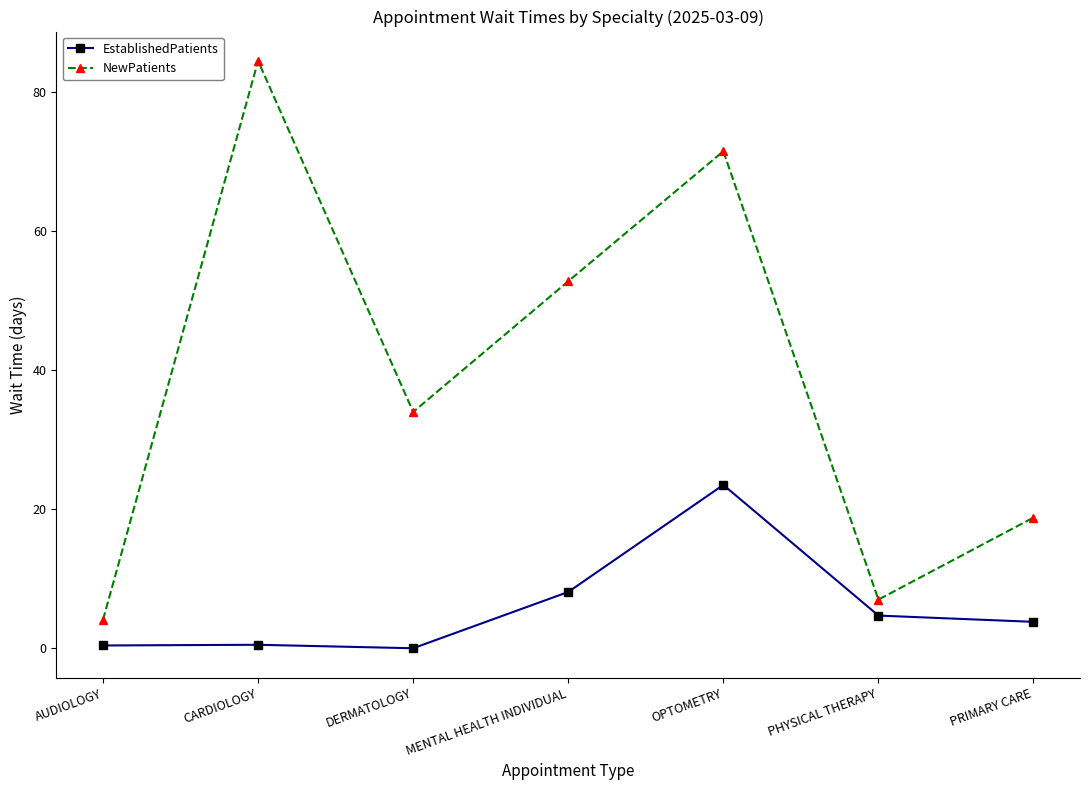

True or false: EstablishedPatients has more than 0 points higher than both neighbors.

True